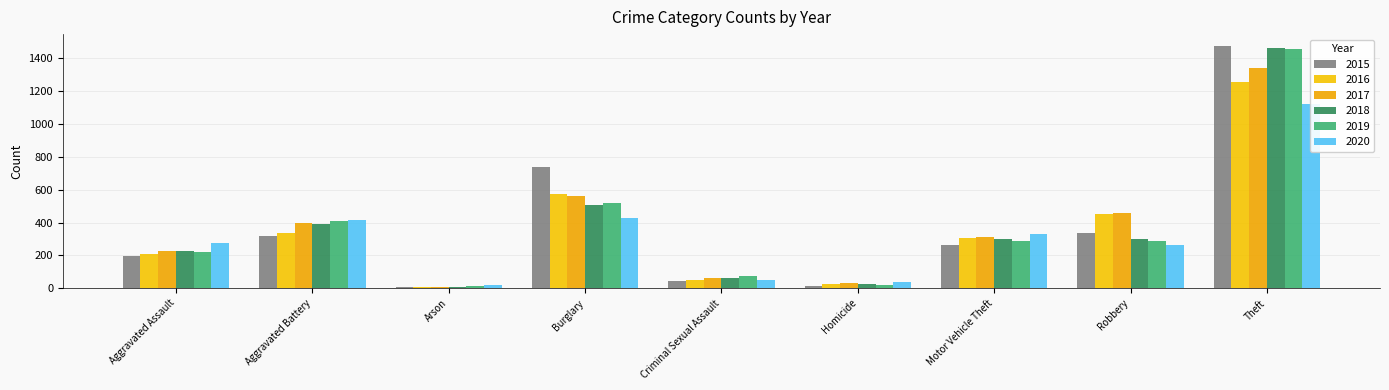

Where does the 2020 series first go above 273?

Aggravated Battery